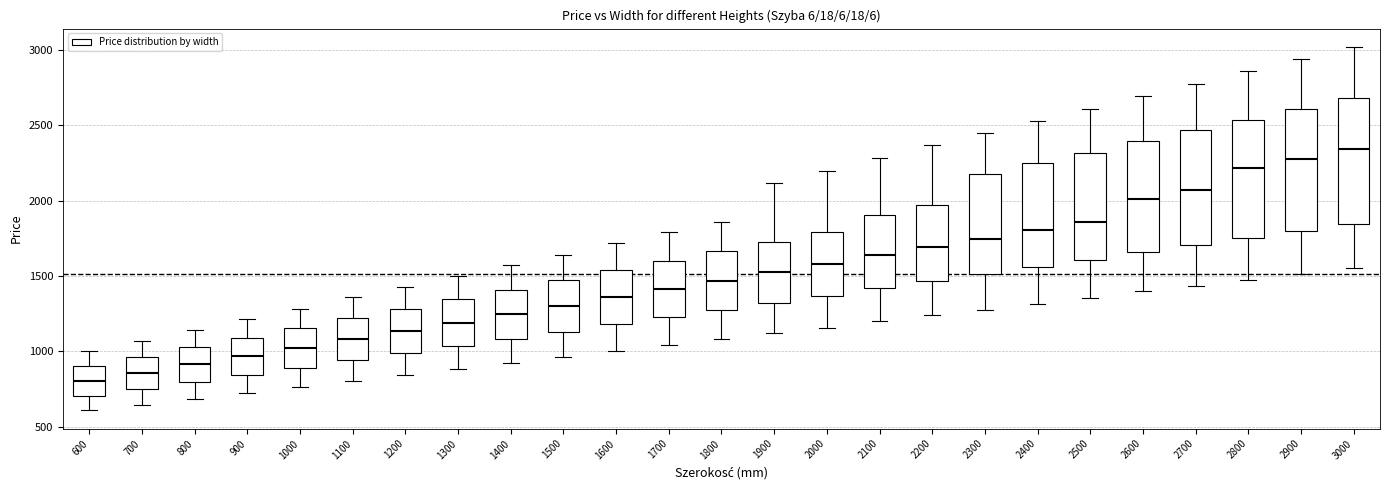

Reading left to right, transcribe this box plot: for each box, give where its median line is, the range the box spans, and where its two whiskers end, as read against the y-axis. The values are not printed on the chart, so give them approximately, as read against the axis.

600: median 800, box 700 to 900, whiskers 600 to 1000
700: median 850, box 750 to 950, whiskers 650 to 1050
800: median 900, box 800 to 1050, whiskers 700 to 1150
900: median 950, box 850 to 1100, whiskers 700 to 1200
1000: median 1000, box 900 to 1150, whiskers 750 to 1300
1100: median 1100, box 950 to 1200, whiskers 800 to 1350
1200: median 1150, box 1000 to 1300, whiskers 850 to 1450
1300: median 1200, box 1050 to 1350, whiskers 900 to 1500
1400: median 1250, box 1100 to 1400, whiskers 900 to 1550
1500: median 1300, box 1150 to 1450, whiskers 950 to 1650
1600: median 1350, box 1200 to 1550, whiskers 1000 to 1700
1700: median 1400, box 1250 to 1600, whiskers 1050 to 1800
1800: median 1450, box 1250 to 1650, whiskers 1100 to 1850
1900: median 1500, box 1300 to 1750, whiskers 1100 to 2100
2000: median 1600, box 1350 to 1800, whiskers 1150 to 2200
2100: median 1650, box 1400 to 1900, whiskers 1200 to 2300
2200: median 1700, box 1450 to 1950, whiskers 1250 to 2350
2300: median 1750, box 1500 to 2200, whiskers 1300 to 2450
2400: median 1800, box 1550 to 2250, whiskers 1300 to 2550
2500: median 1850, box 1600 to 2300, whiskers 1350 to 2600
2600: median 2000, box 1650 to 2400, whiskers 1400 to 2700
2700: median 2050, box 1700 to 2450, whiskers 1450 to 2800
2800: median 2200, box 1750 to 2550, whiskers 1450 to 2850
2900: median 2300, box 1800 to 2600, whiskers 1500 to 2950
3000: median 2350, box 1850 to 2700, whiskers 1550 to 3000